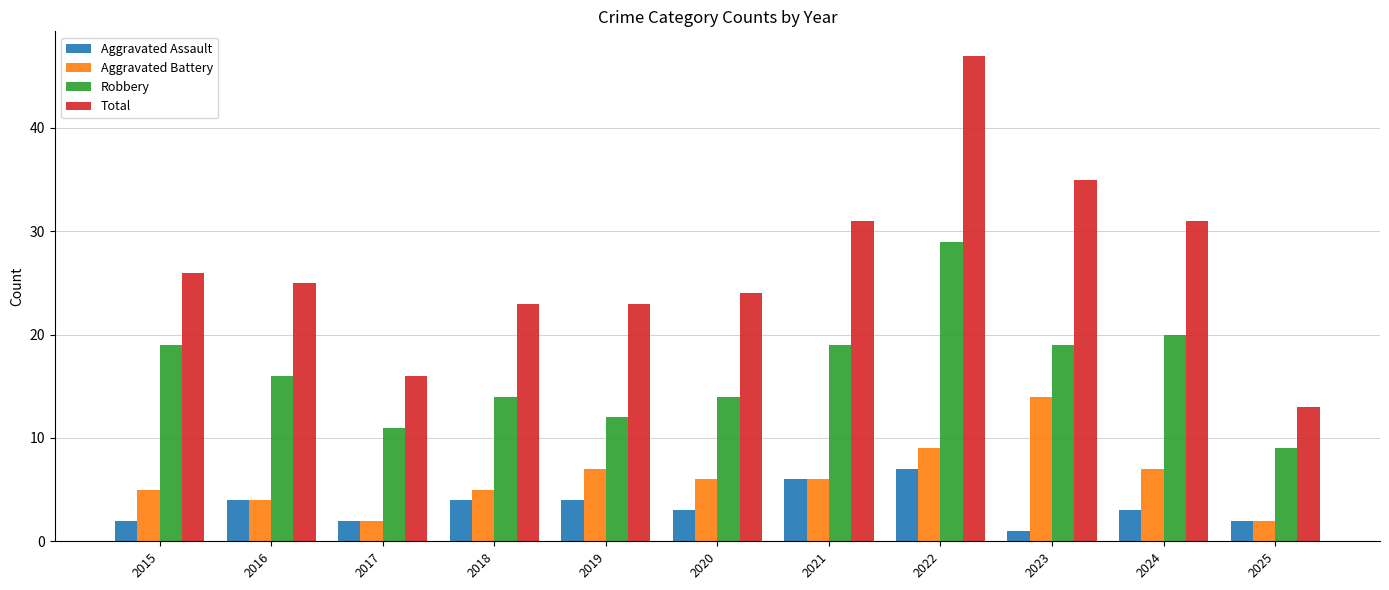

What value does the Robbery series have at 2018?

14